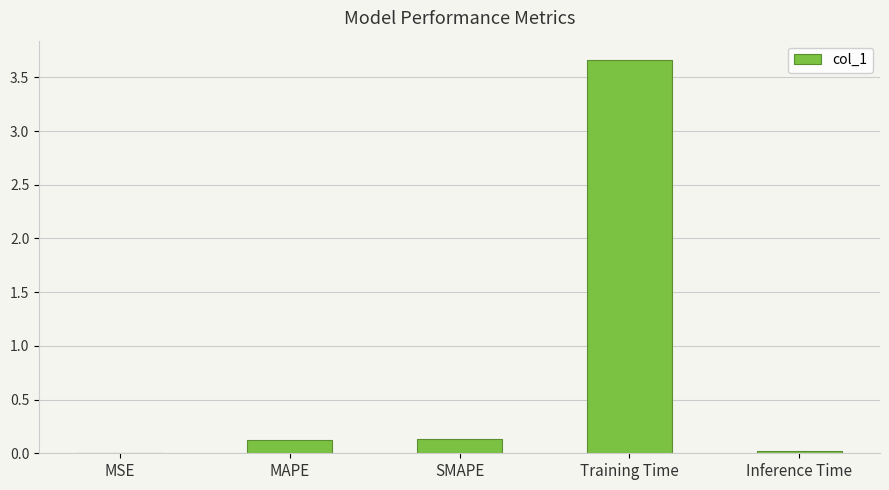

True or false: the data shows 0.1 at MAPE.

True